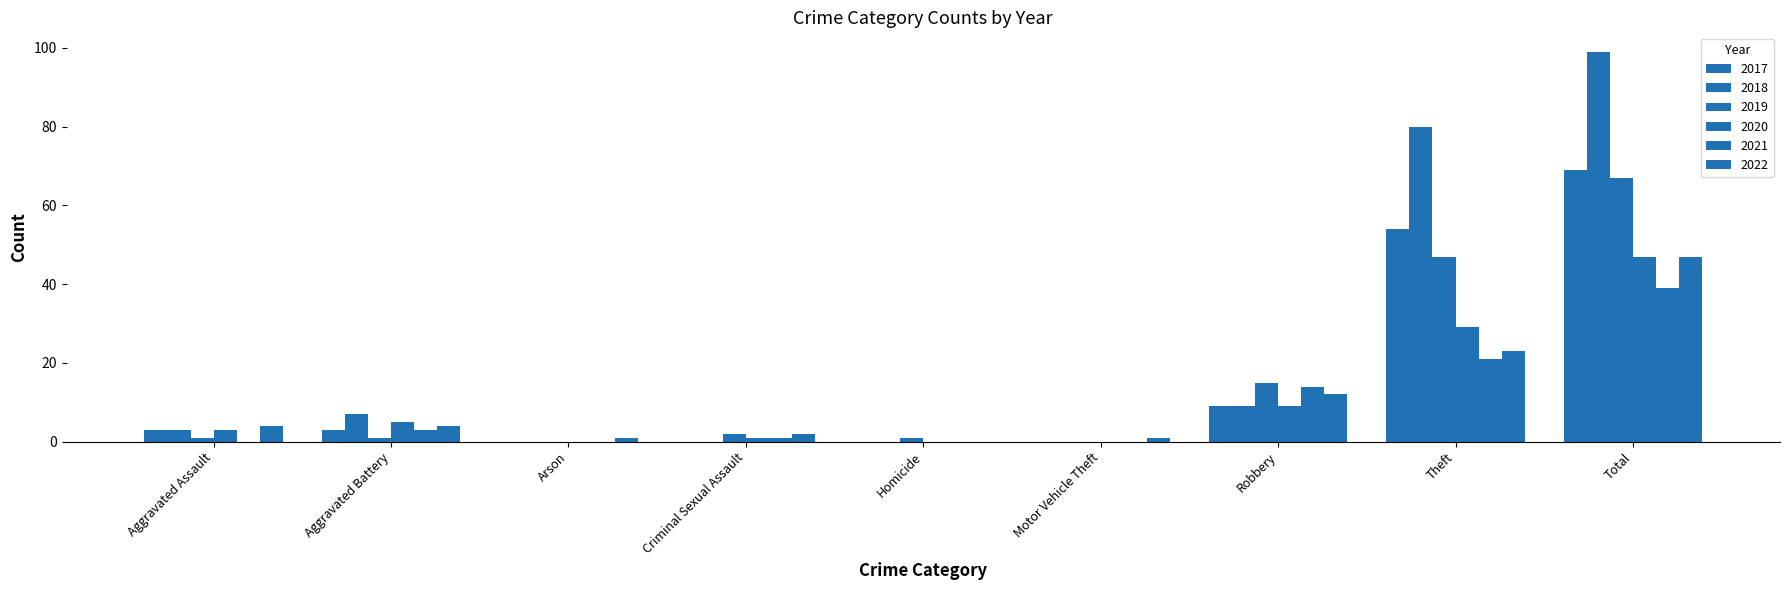

Rank the series at Homicide from highest to lowest value.

2019, 2017, 2018, 2020, 2021, 2022